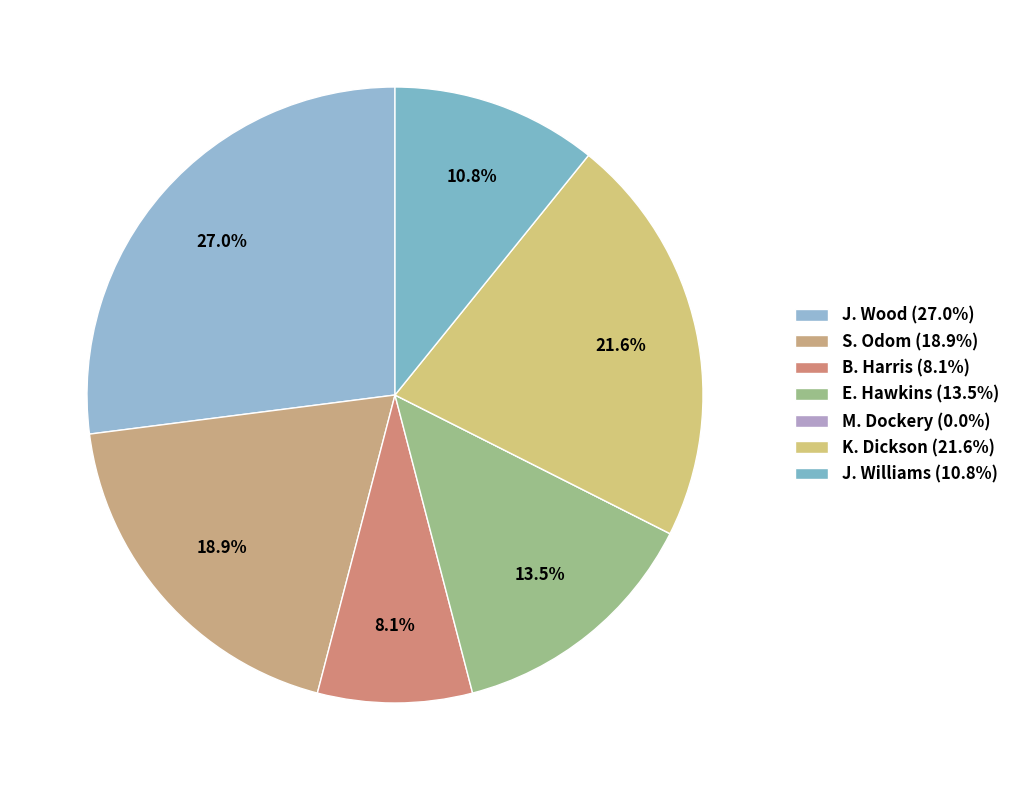

What portion of the pie excludes J. Wood?

73.0%